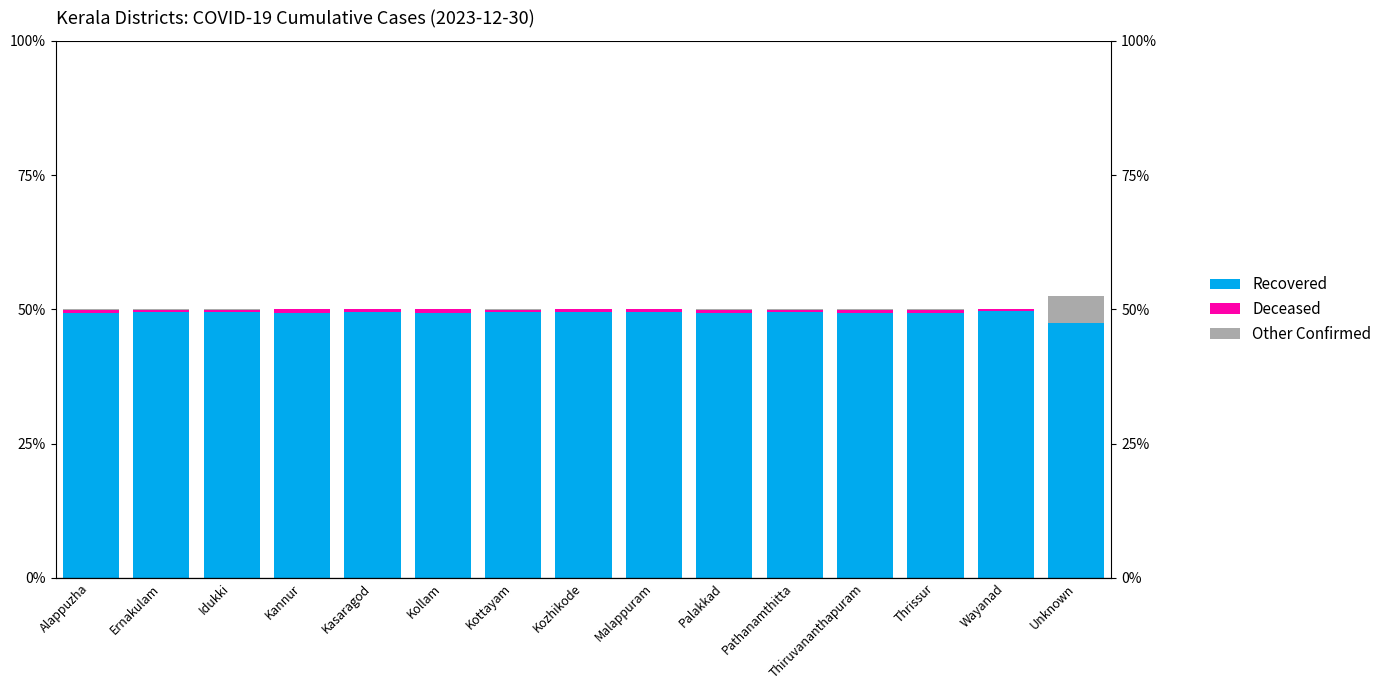

What is the total value across all series at Ernakulam?

50.1